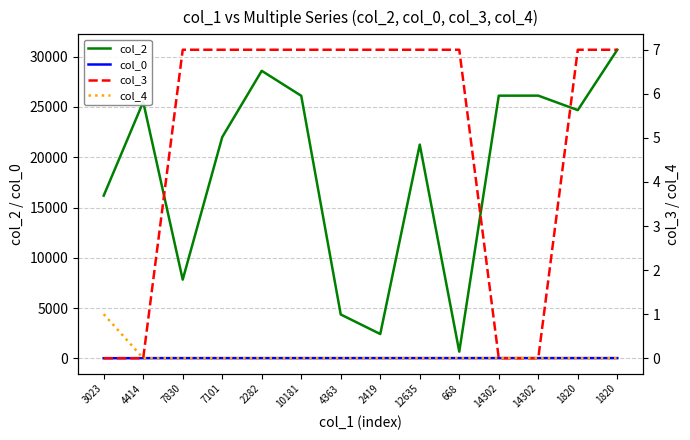

What is the sum of the col_0 values at 14302 and 2419?

50